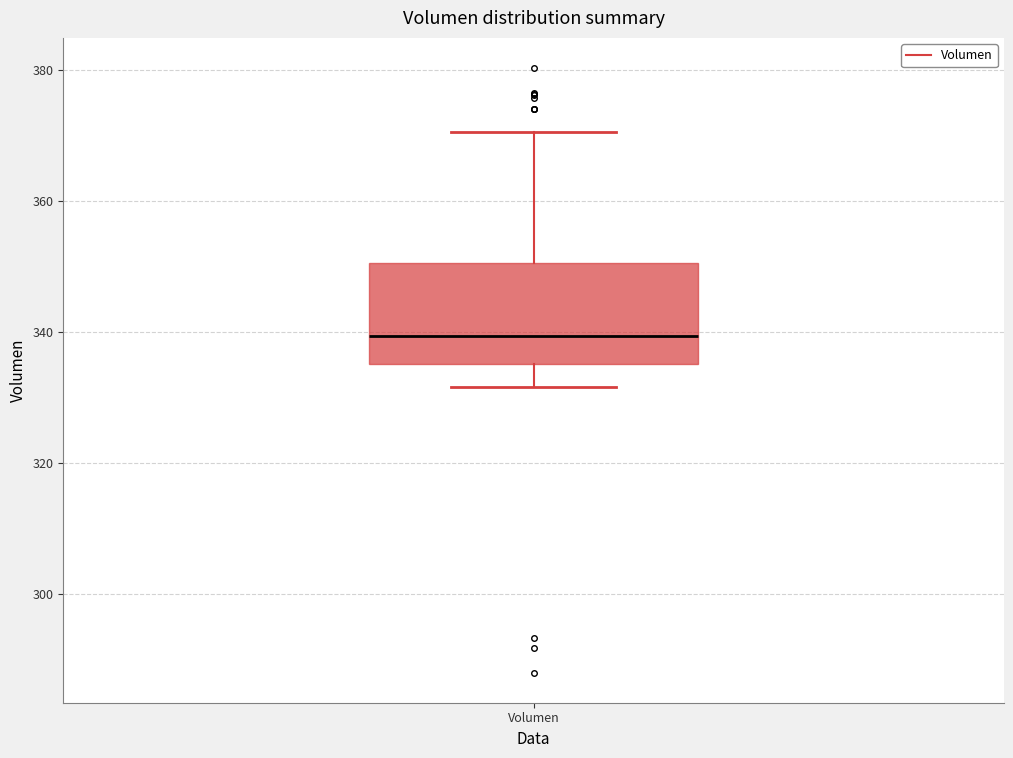

Transcribe this box plot: give where the median line is, the range the box spans, and where the two whiskers end, as read against the y-axis. The values are not printed on the chart, so give them approximately, as read against the axis.

median 340, box 336 to 350, whiskers 332 to 370